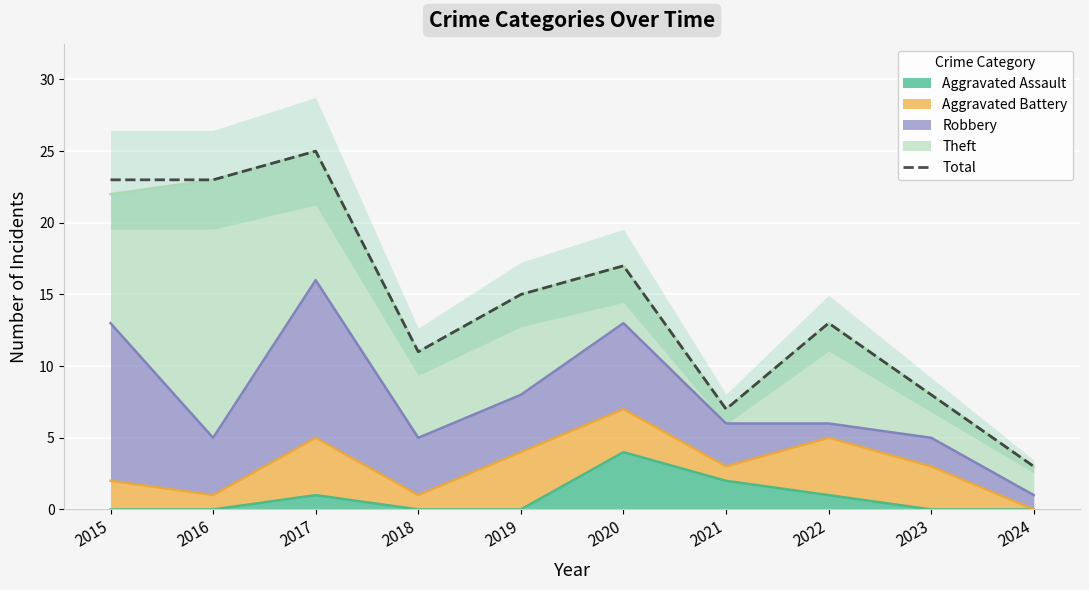

What is the average value?

14